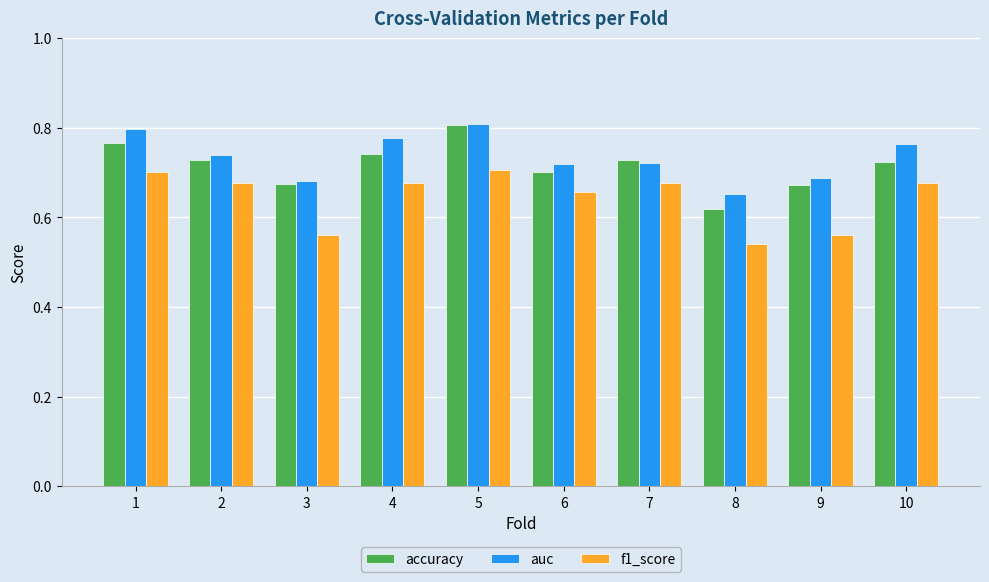

Which label corresponds to the smallest value in the chart?

8